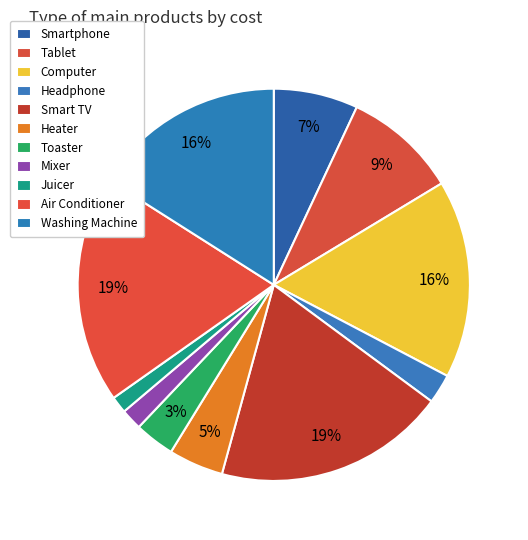

Does any single category account for the majority?

No